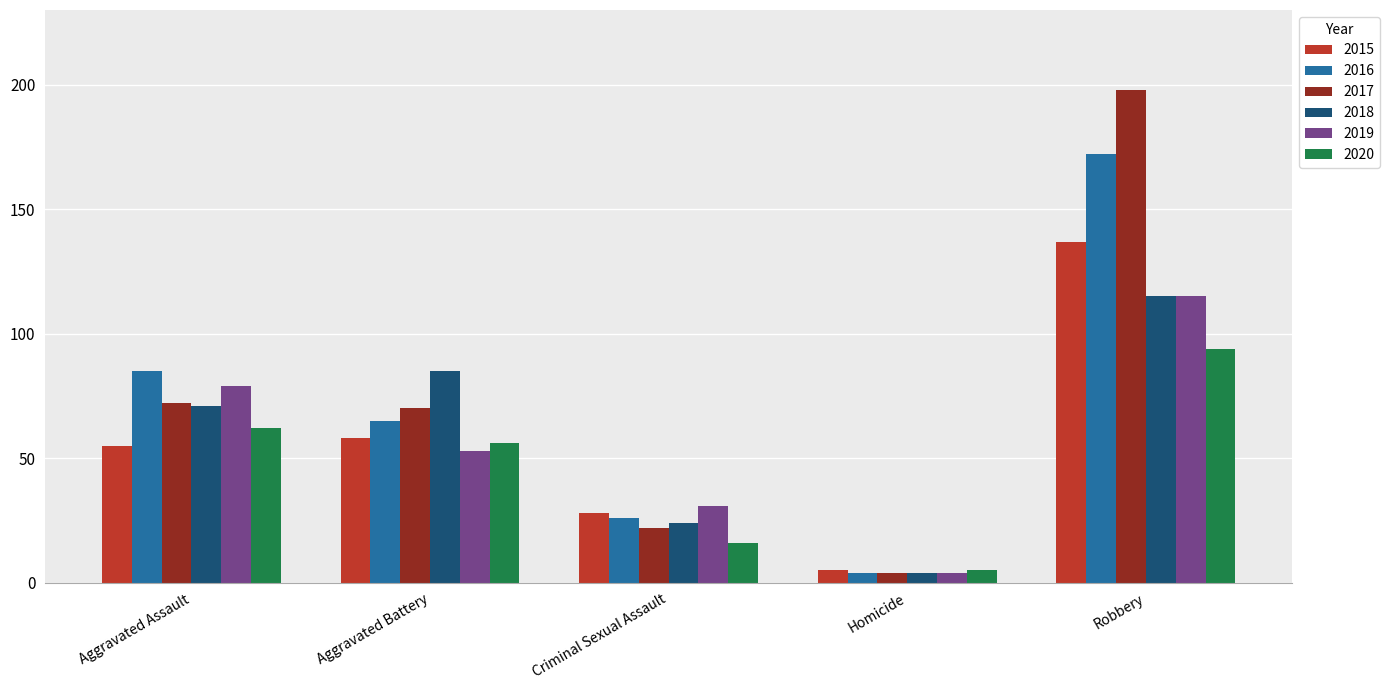

What is the value of the 2016 bar at the 1st from the left?

85